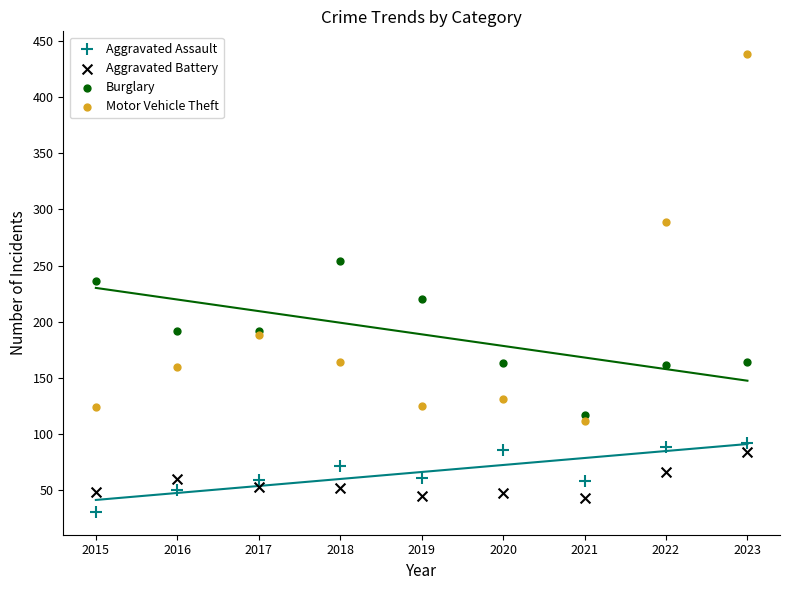

Which series contains the lowest Y value?

Aggravated Assault